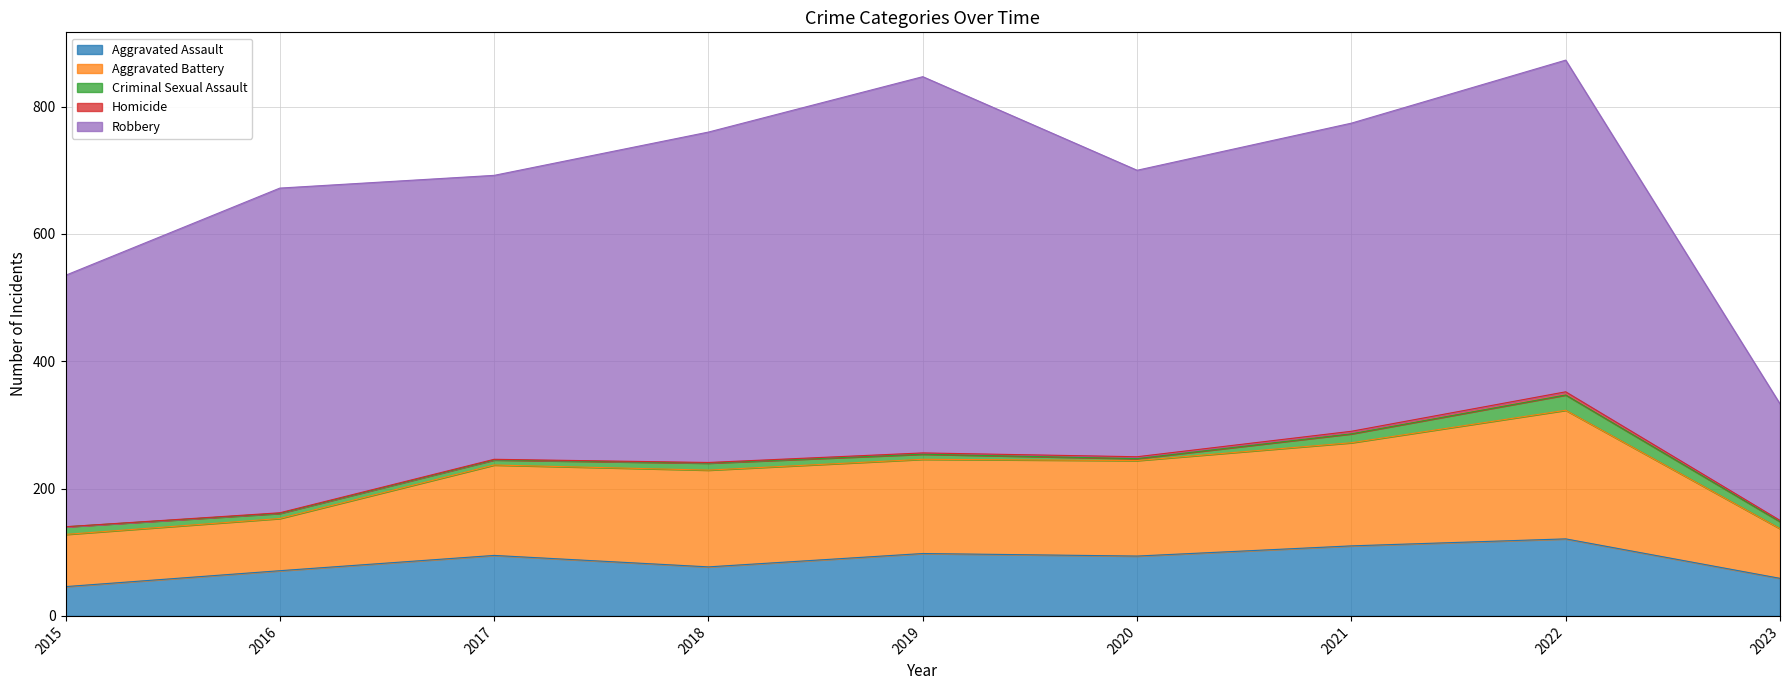

In Aggravated Battery, how many points are higher than both neighbors (excluding endpoints)?

2